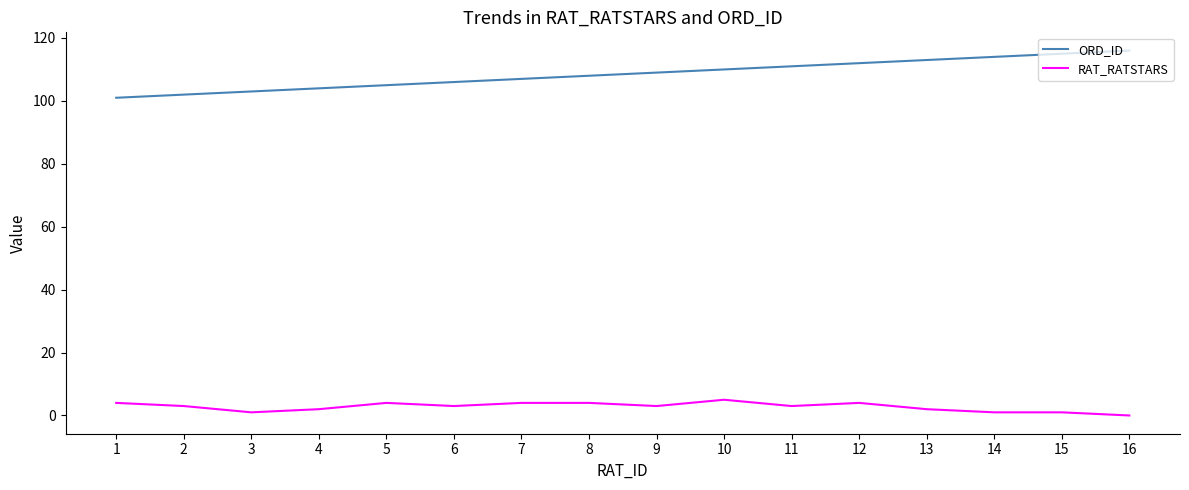

How many series are shown in this chart?

2